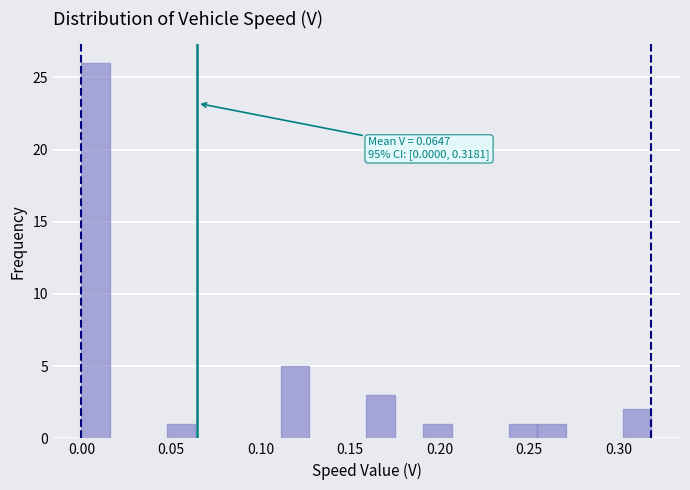

Around what value on the x-axis is the tallest bar? Give the approximate position of its centre, as read against the axis.

0.010